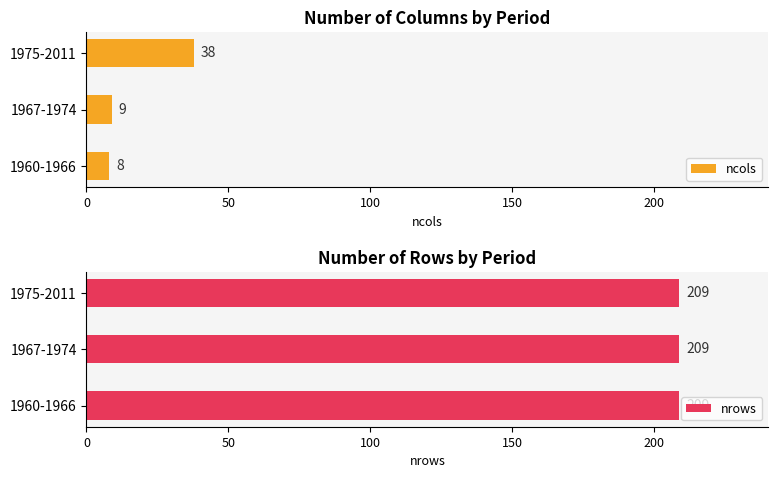

The value of ncols at 1975-2011 is 65. True or false?

False